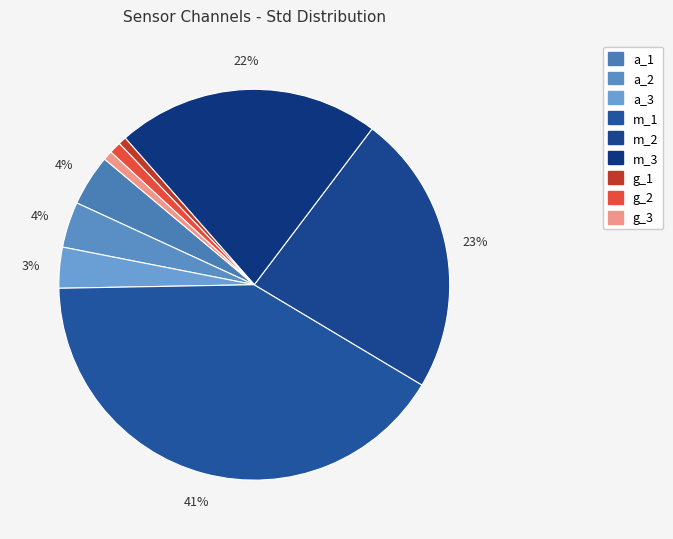

Do m_3 and a_1 together represent more than half of the pie?

No